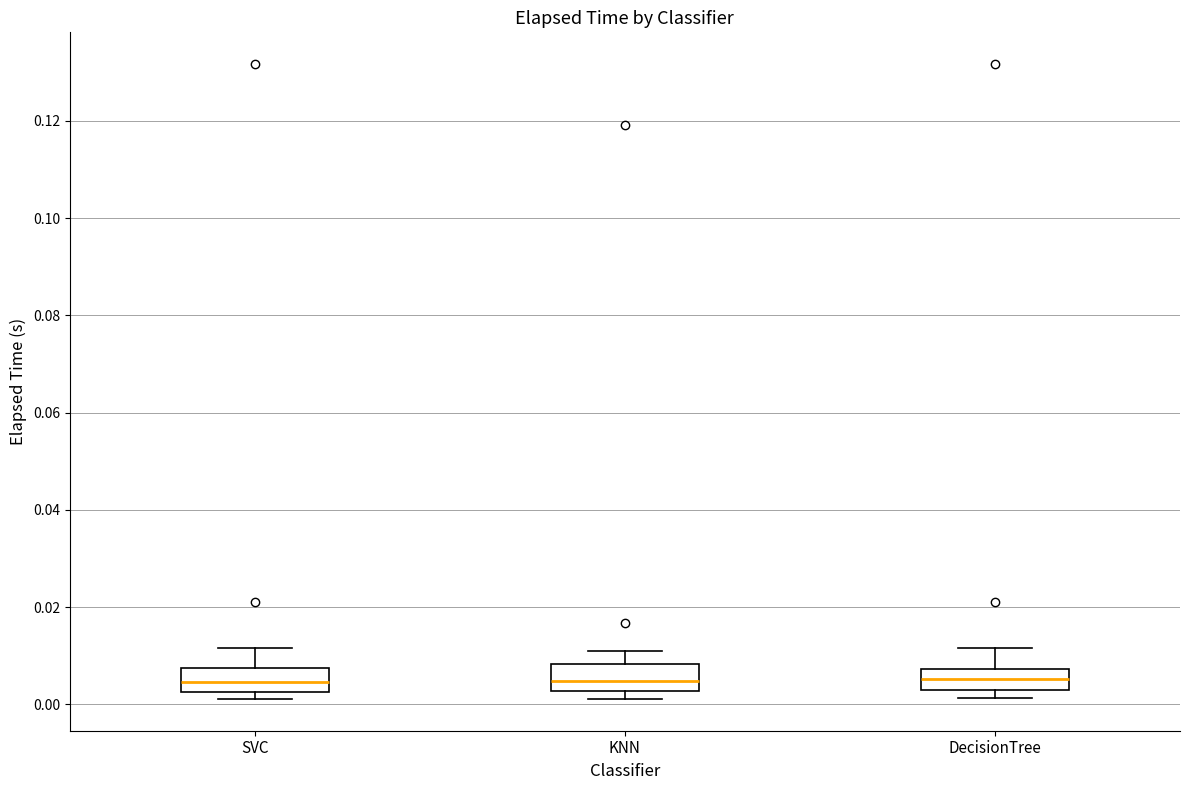

Reading left to right, transcribe this box plot: for each box, give where its median line is, the range the box spans, and where its two whiskers end, as read against the y-axis. The values are not printed on the chart, so give them approximately, as read against the axis.

SVC: median 0.004, box 0.002 to 0.008, whiskers 0.002 (just below the box's lower edge) to 0.012
KNN: median 0.004, box 0.002 to 0.008, whiskers 0.002 (just below the box's lower edge) to 0.012
DecisionTree: median 0.006, box 0.002 to 0.008, whiskers 0.002 (just below the box's lower edge) to 0.012